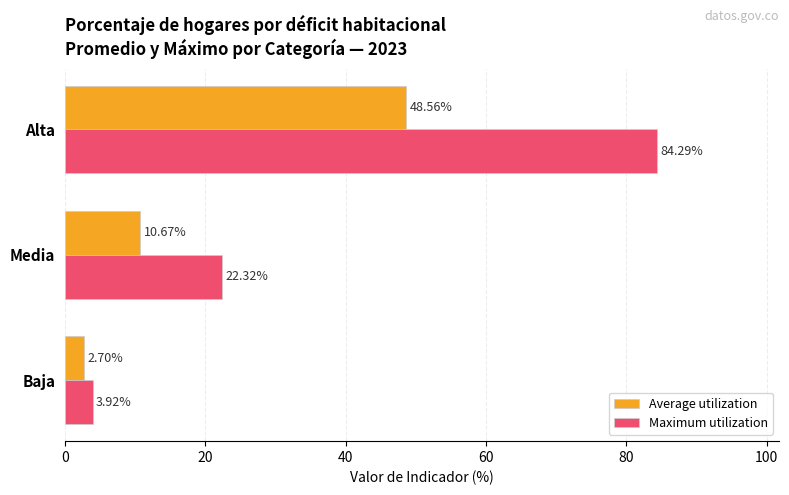

What is the spread (max minus min) of values at Baja?

1.2